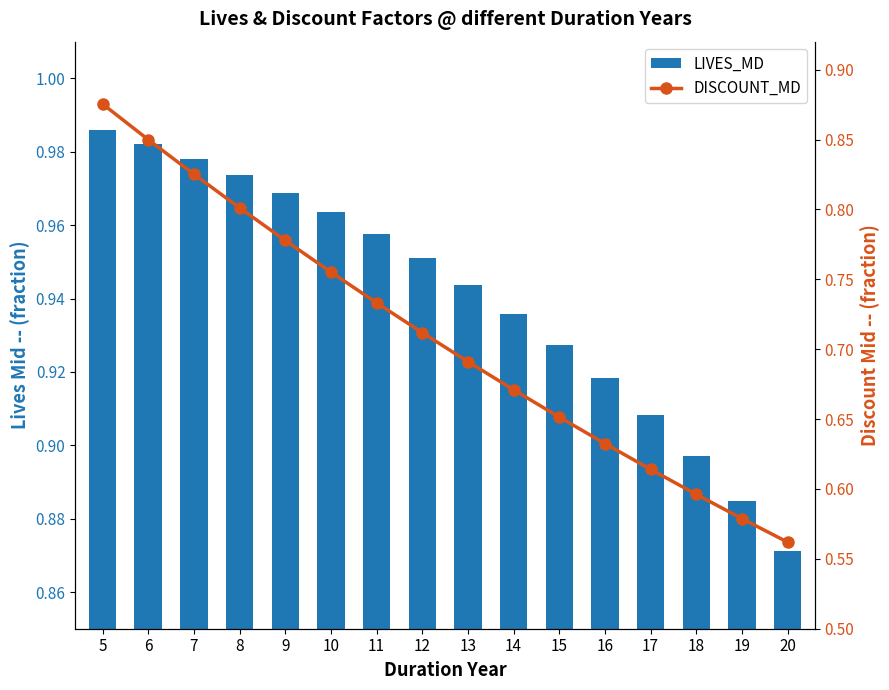

Rank the categories by DISCOUNT_MD value from lowest to highest.

20, 19, 18, 17, 16, 15, 14, 13, 12, 11, 10, 9, 8, 7, 6, 5